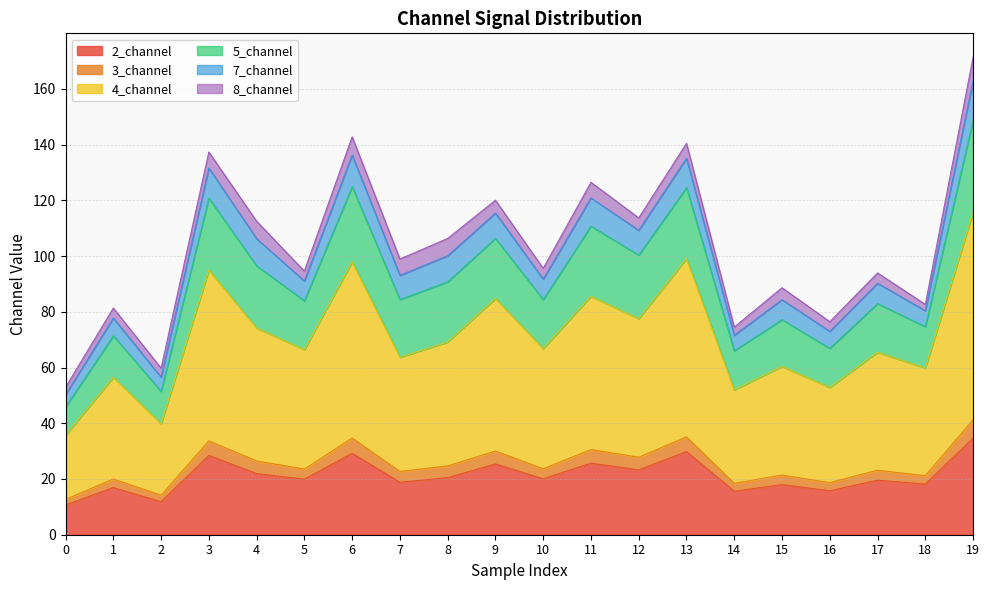

True or false: 2_channel and 4_channel intersect in this chart.

False